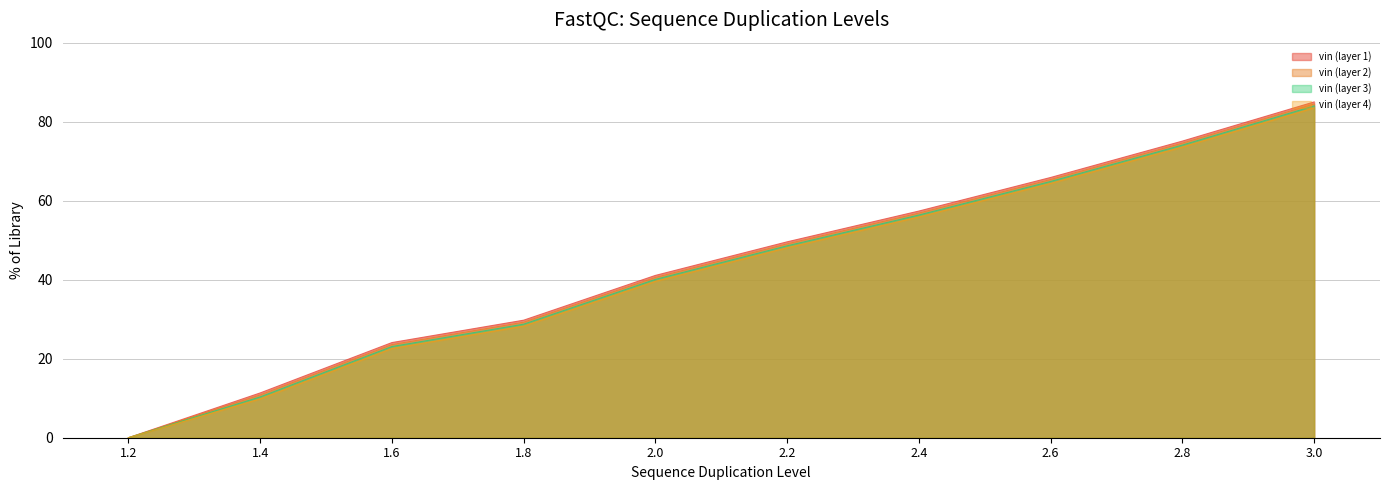

What is the ratio of the value at 1.6 to the value at 1.8?

0.8